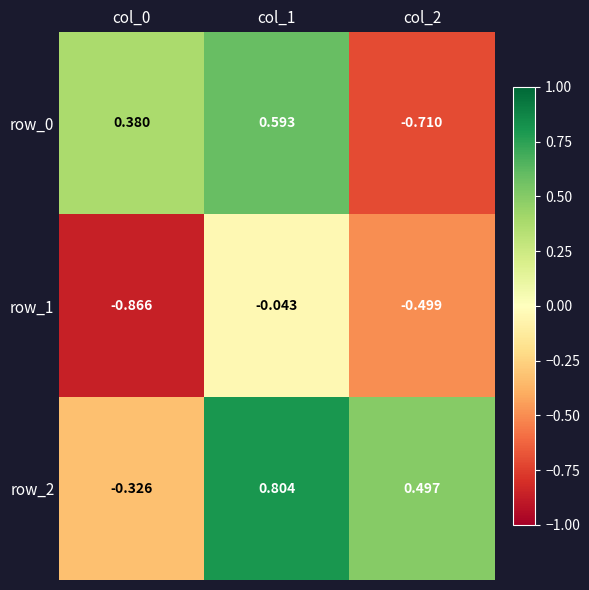

Which series has the widest spread of values?

row_0